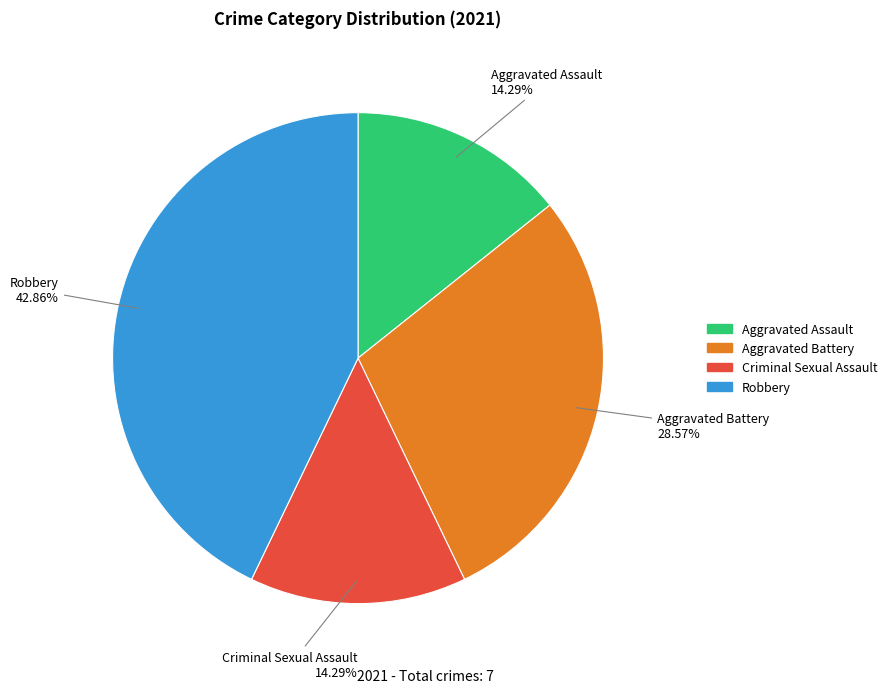

To the nearest percent, what percentage of the pie is Robbery?

43%